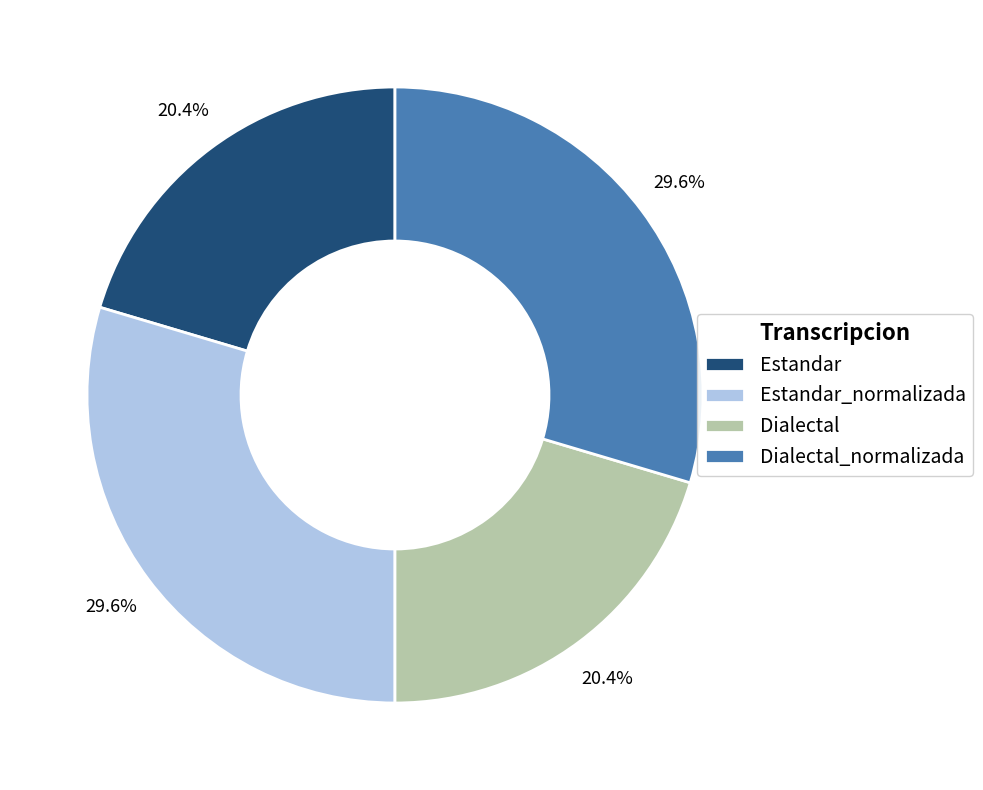

Approximately how many times larger is the value at Estandar compared to Estandar_normalizada?

0.7